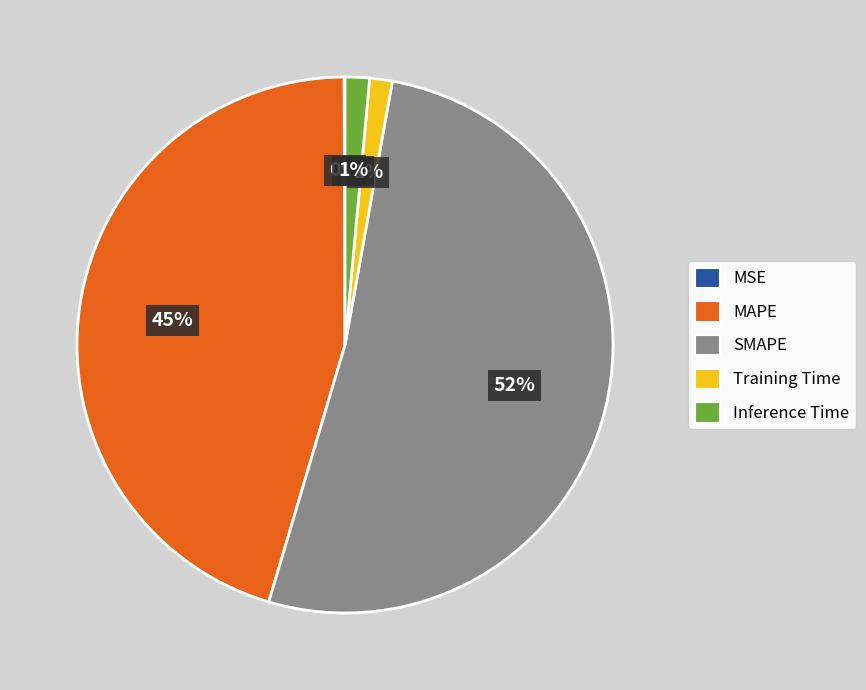

Combined, do SMAPE and Inference Time account for over 50%?

Yes